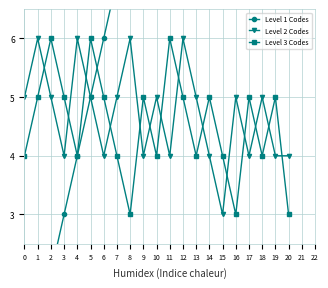

Reading left to right, list all the values displayed in this chart.

Level 1 Codes: 0=0	1=1	2=2	3=3	4=4	5=5	6=6	7=7	8=8	9=9	10=10	11=11	12=12	13=13	14=14	15=15	16=16	17=17	18=18	19=19	20=20
Level 2 Codes: 0=5	1=6	2=5	3=4	4=6	5=5	6=4	7=5	8=6	9=4	10=5	11=4	12=6	13=5	14=4	15=3	16=5	17=4	18=5	19=4	20=4
Level 3 Codes: 0=4	1=5	2=6	3=5	4=4	5=6	6=5	7=4	8=3	9=5	10=4	11=6	12=5	13=4	14=5	15=4	16=3	17=5	18=4	19=5	20=3